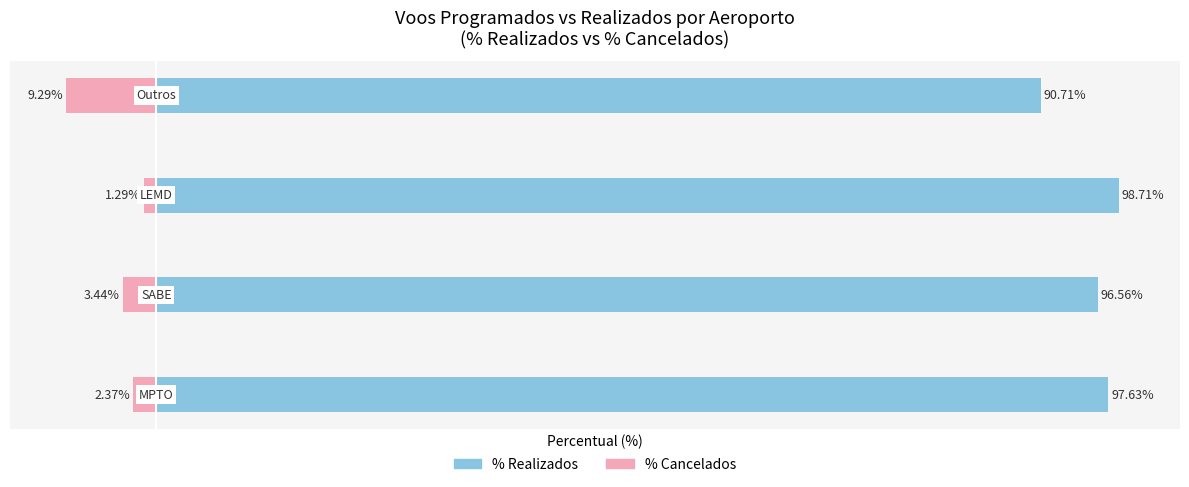

What is the value of the % Cancelados bar at the 1st from the left?

-2.4